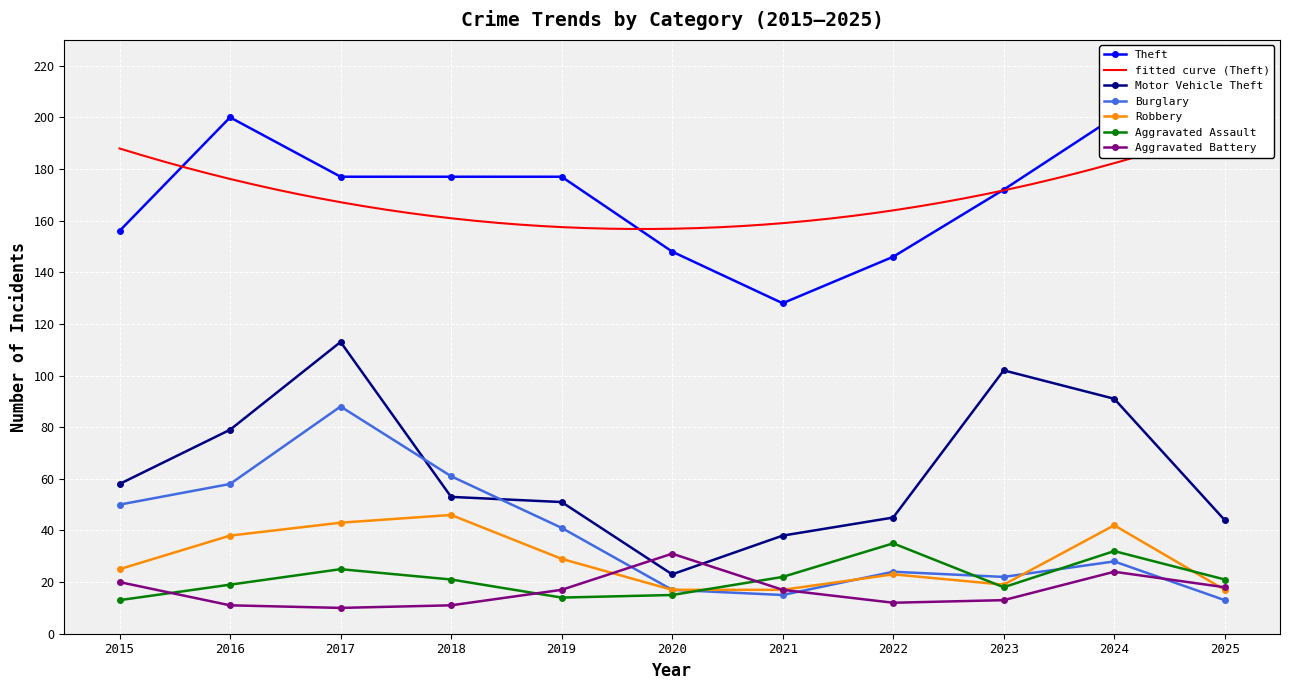

At which category does the chart reach its minimum across all series?

2017